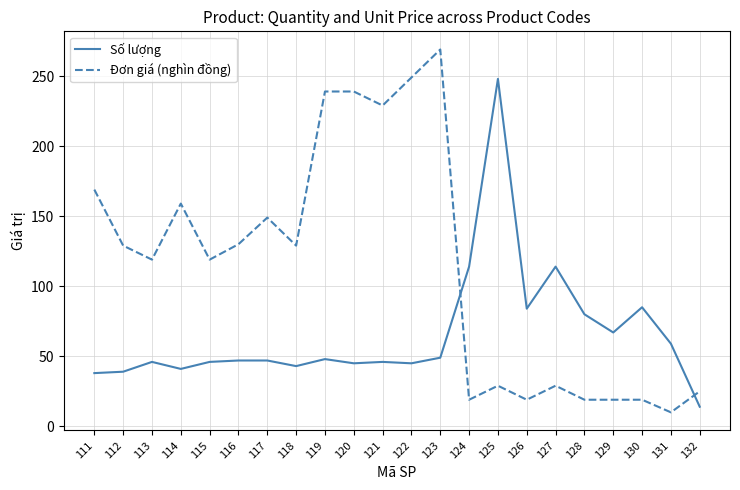

Where is the first local maximum for Đơn giá (nghìn đồng)?

114